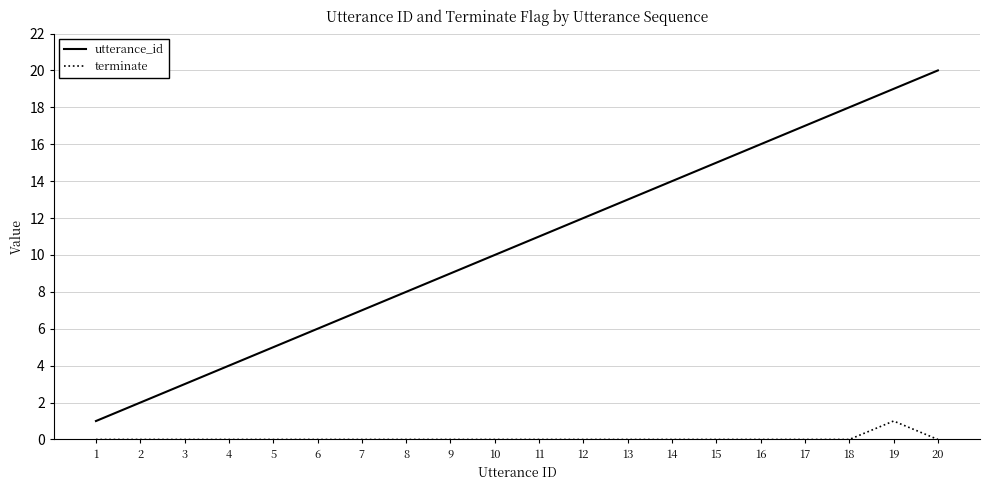

How many categories are shown in the chart?

20